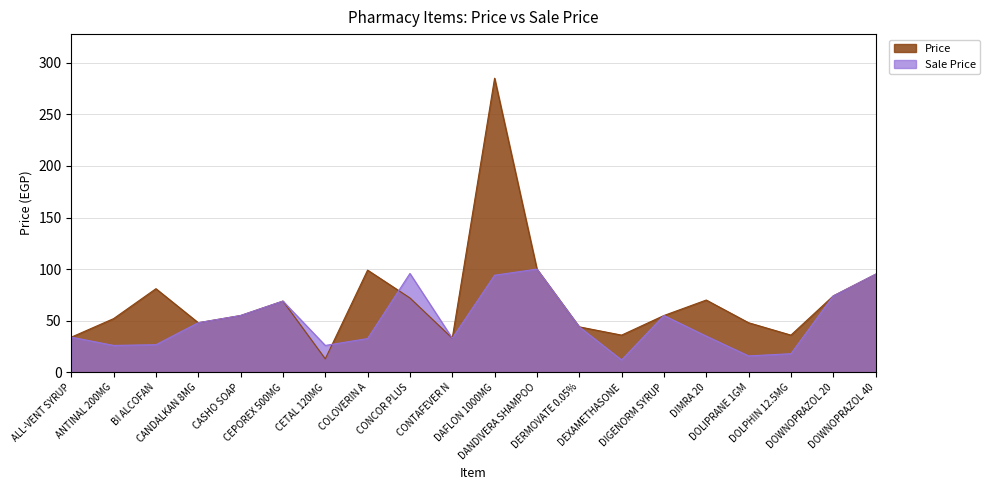

Does the chart have visible grid lines?

Yes